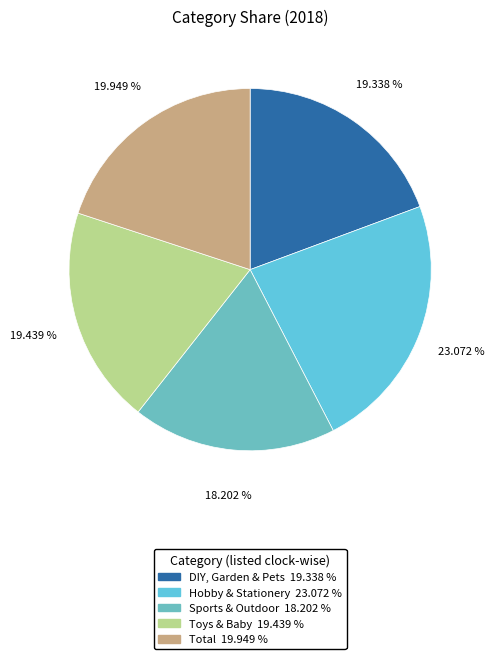

What percentage is the DIY, Garden & Pets slice, to the nearest percent?

19%